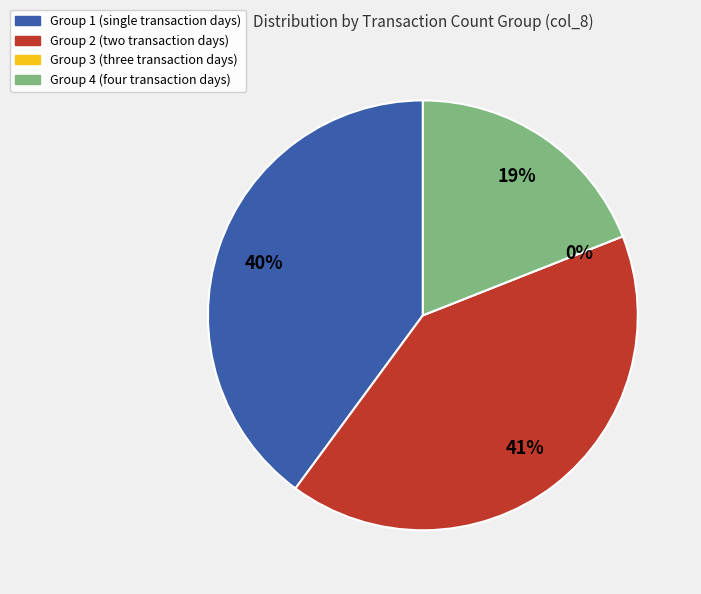

Is there any slice that represents more than half of the pie?

No